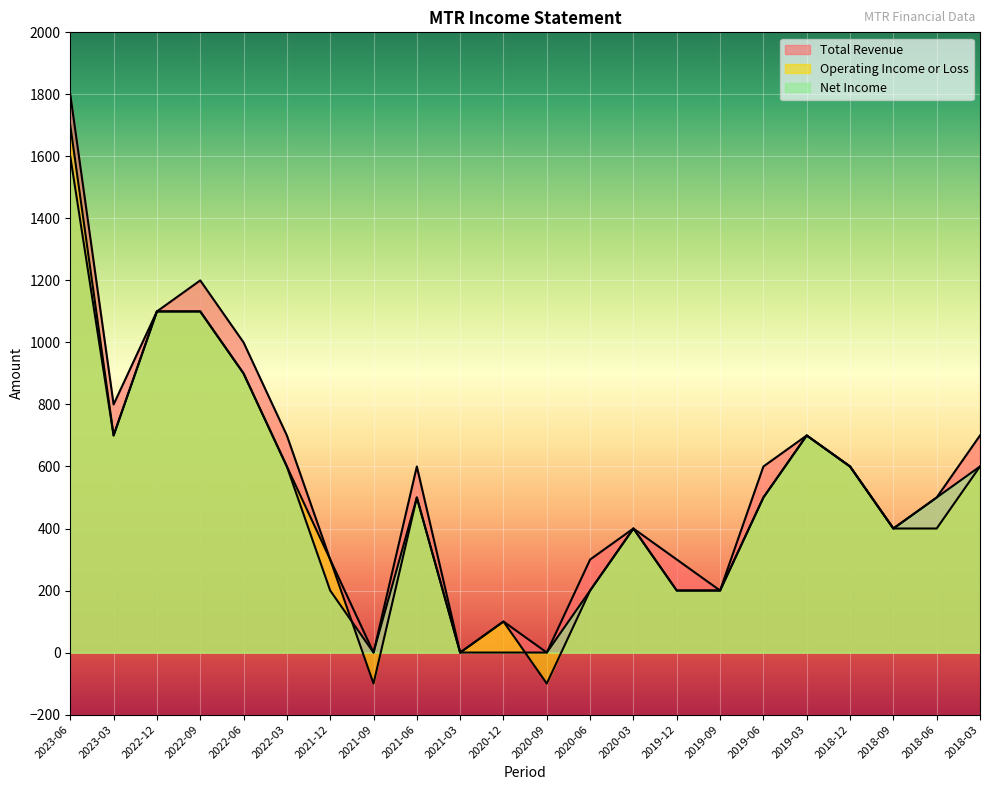

How many times do Net Income and Operating Income or Loss cross each other?

2